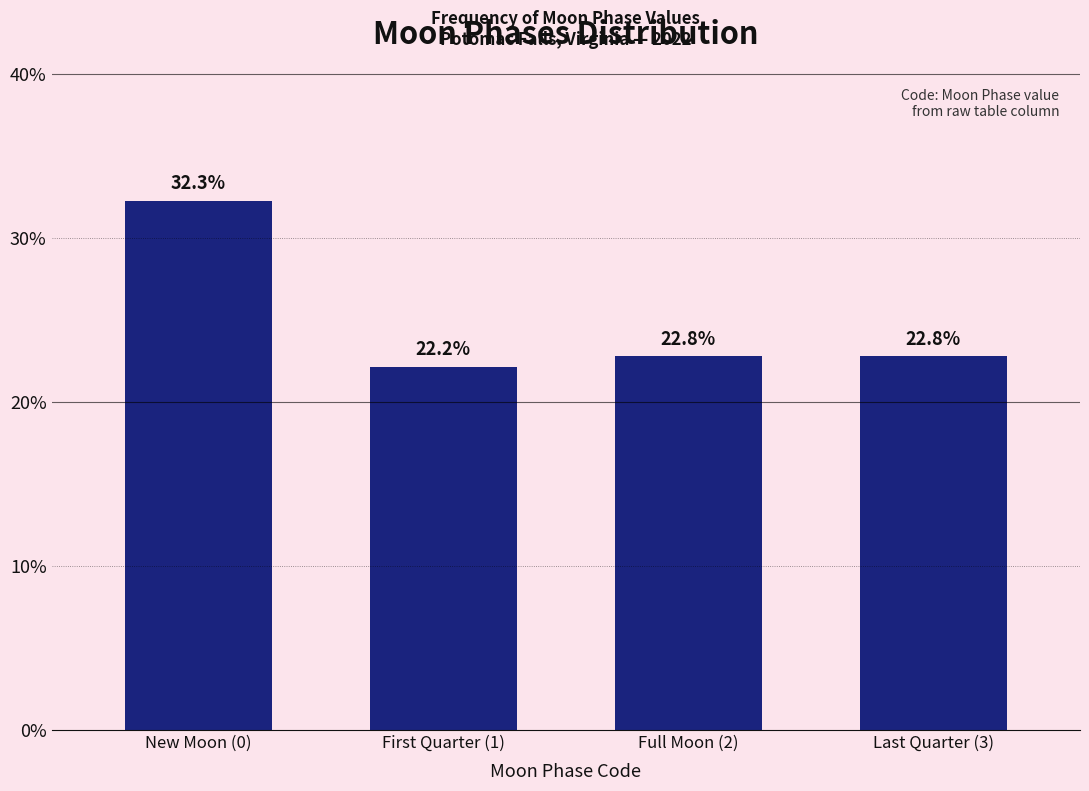

Reading left to right, list all the values displayed in this chart.

32.3	22.2	22.8	22.8